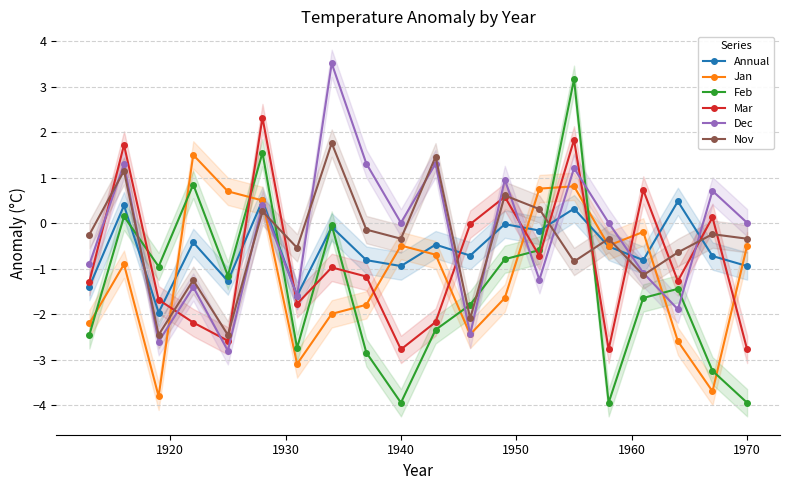

What are all the series names shown in the legend?

Annual, Jan, Feb, Mar, Dec, Nov